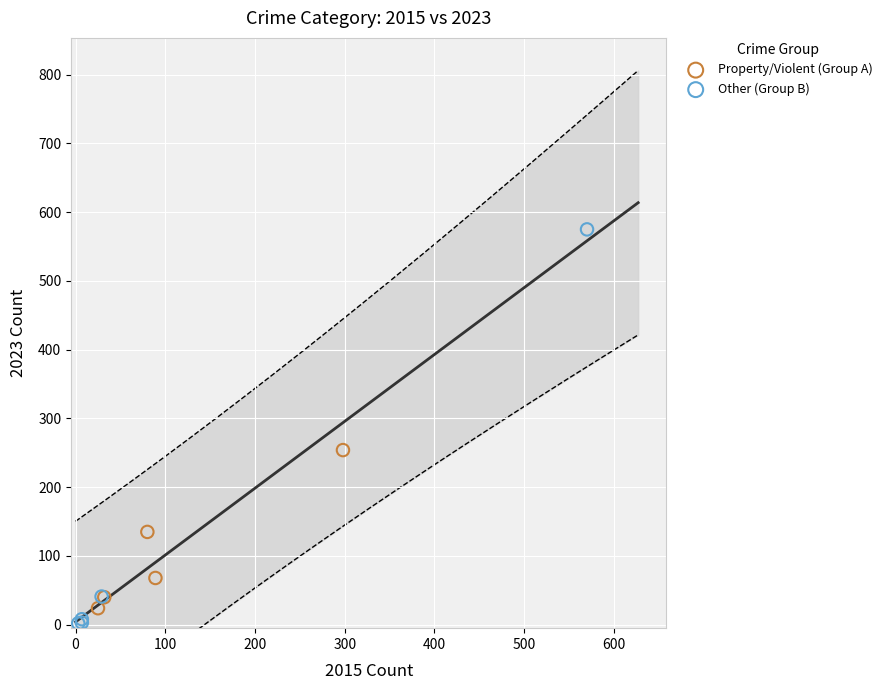

Which series reaches the maximum Y coordinate?

Other (Group B)